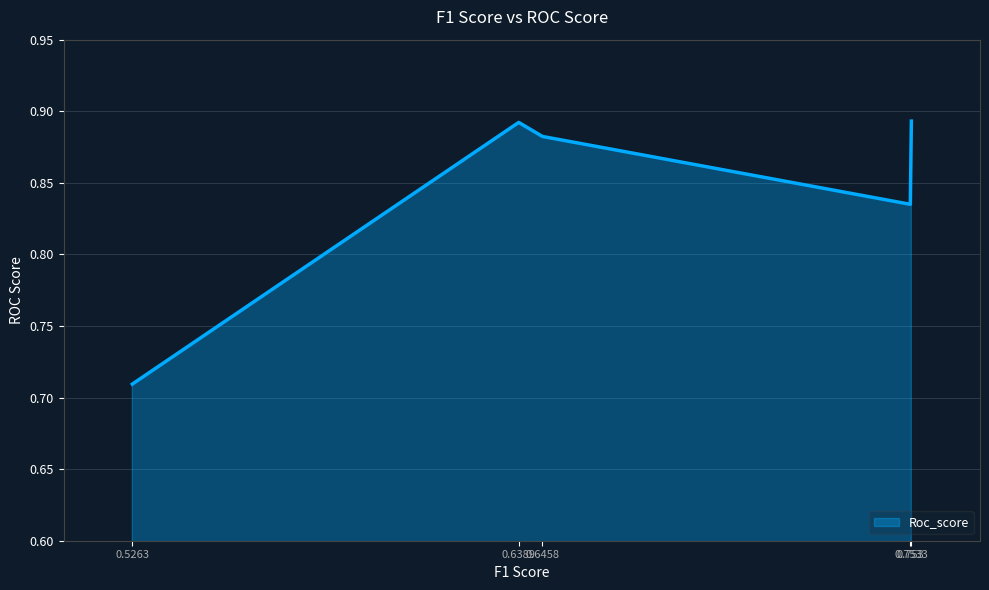

True or false: the data has more than 0 interior local peaks.

True